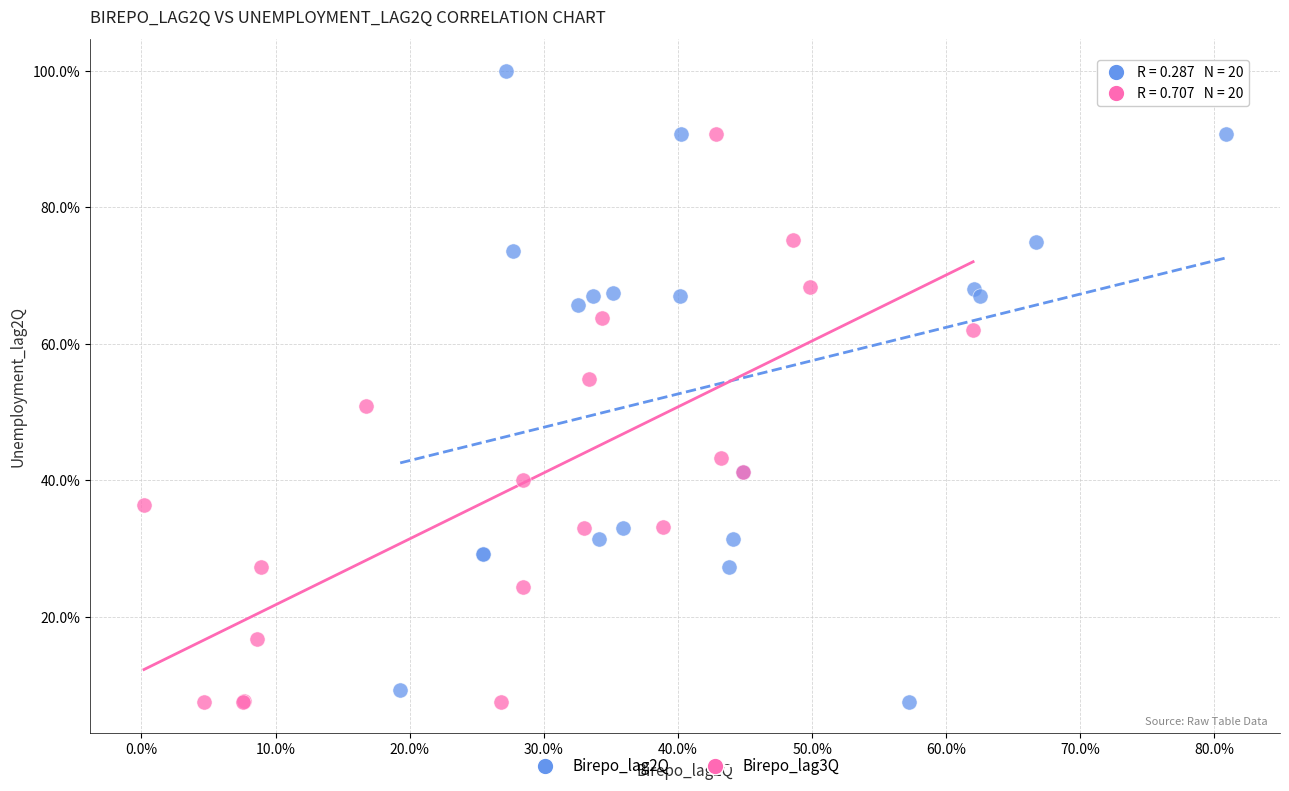

Which series has the widest spread of Y values?

Birepo_lag2Q